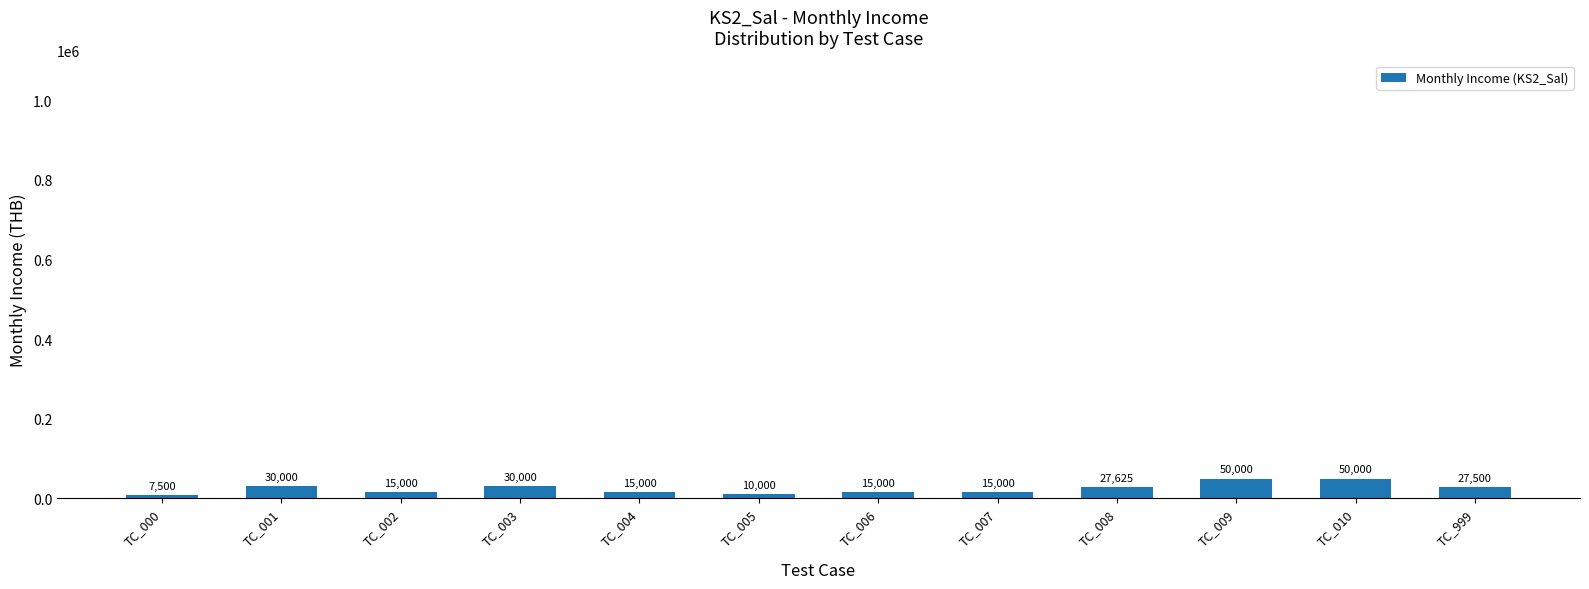

Is it true that the value at TC_009 is 50000?

True